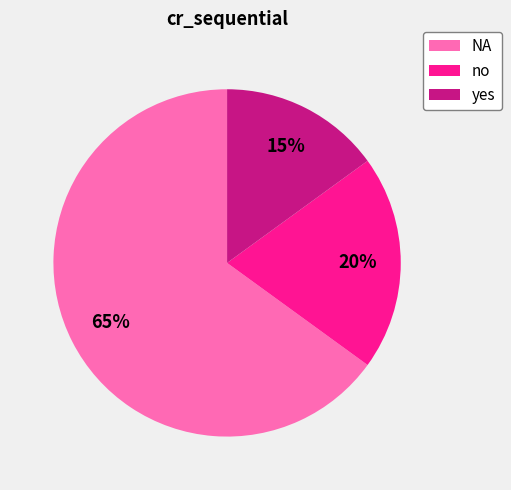

Rank the categories by value from lowest to highest.

yes, no, NA